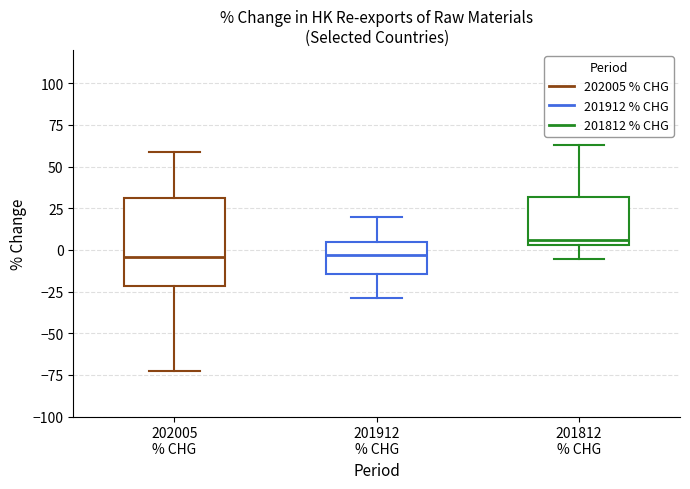

Reading left to right, transcribe this box plot: for each box, give where its median line is, the range the box spans, and where its two whiskers end, as read against the y-axis. The values are not printed on the chart, so give them approximately, as read against the axis.

202005 % CHG: median -5, box -20 to 30, whiskers -70 to 60
201912 % CHG: median -5, box -15 to 5, whiskers -30 to 20
201812 % CHG: median 5 (just above the box's lower edge), box 5 to 30, whiskers -5 to 65